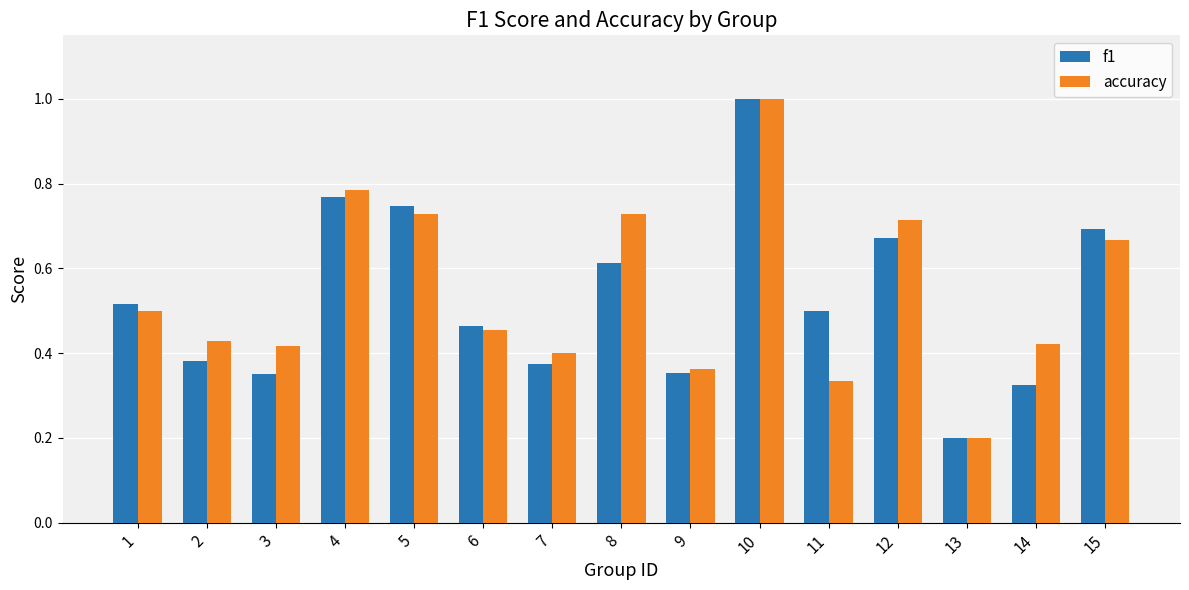

At which category is the sum across all series the highest?

10